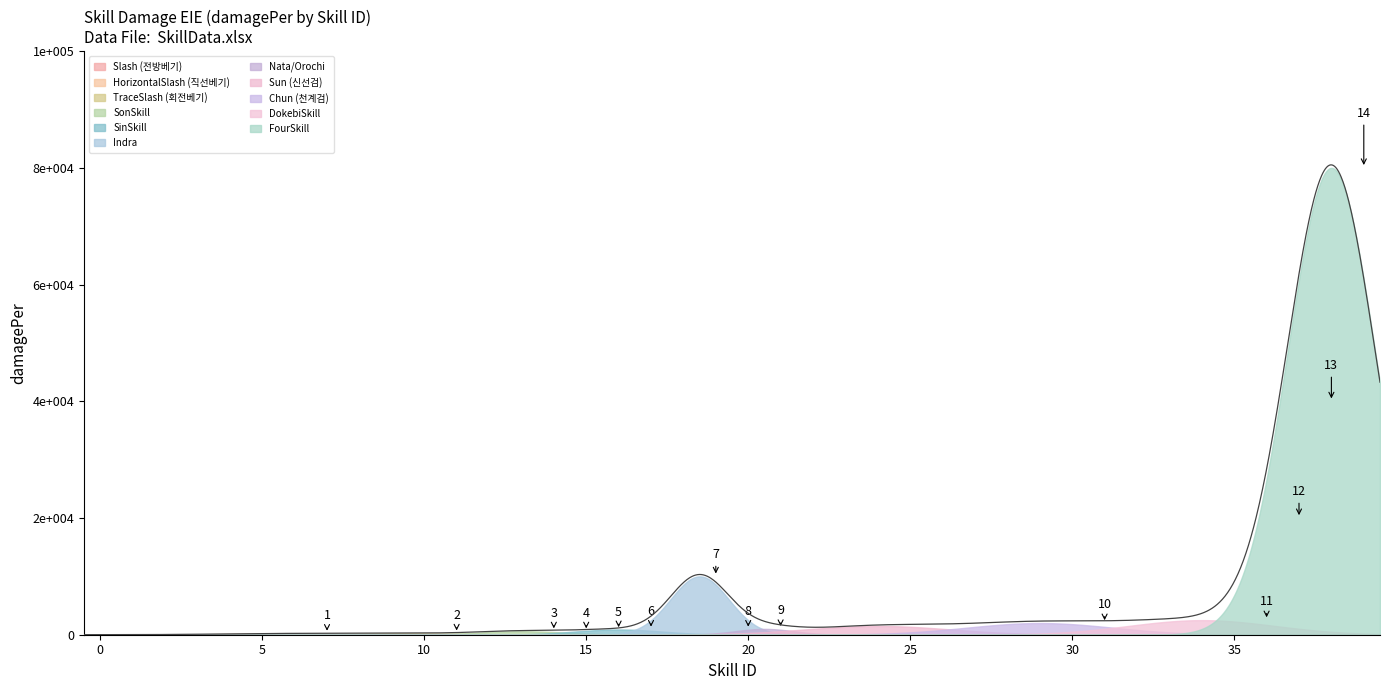

How many lines are shown in the chart?

2